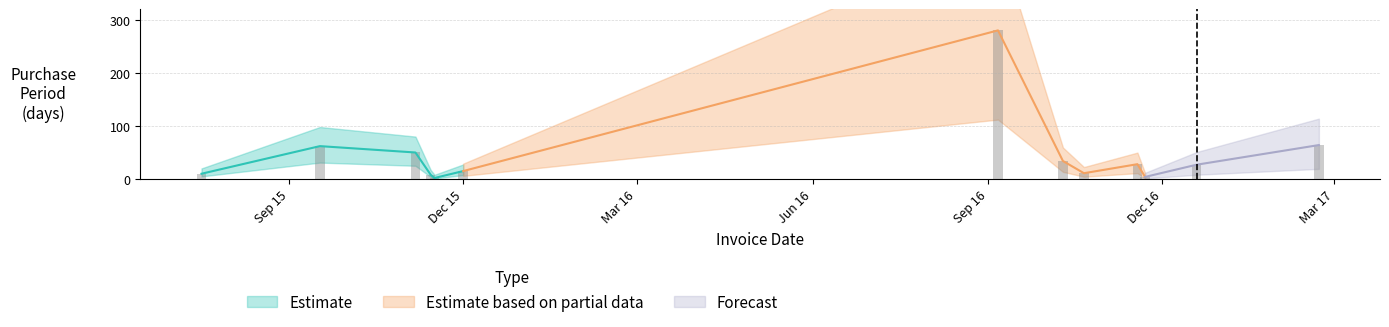

List the labels in order of value, smallest first.

2015-11-16, 2016-11-22, 2015-11-14, 2015-07-17, 2016-10-21, 2015-12-01, 2016-12-19, 2016-11-18, 2016-10-10, 2015-11-06, 2015-09-17, 2017-02-21, 2016-09-06